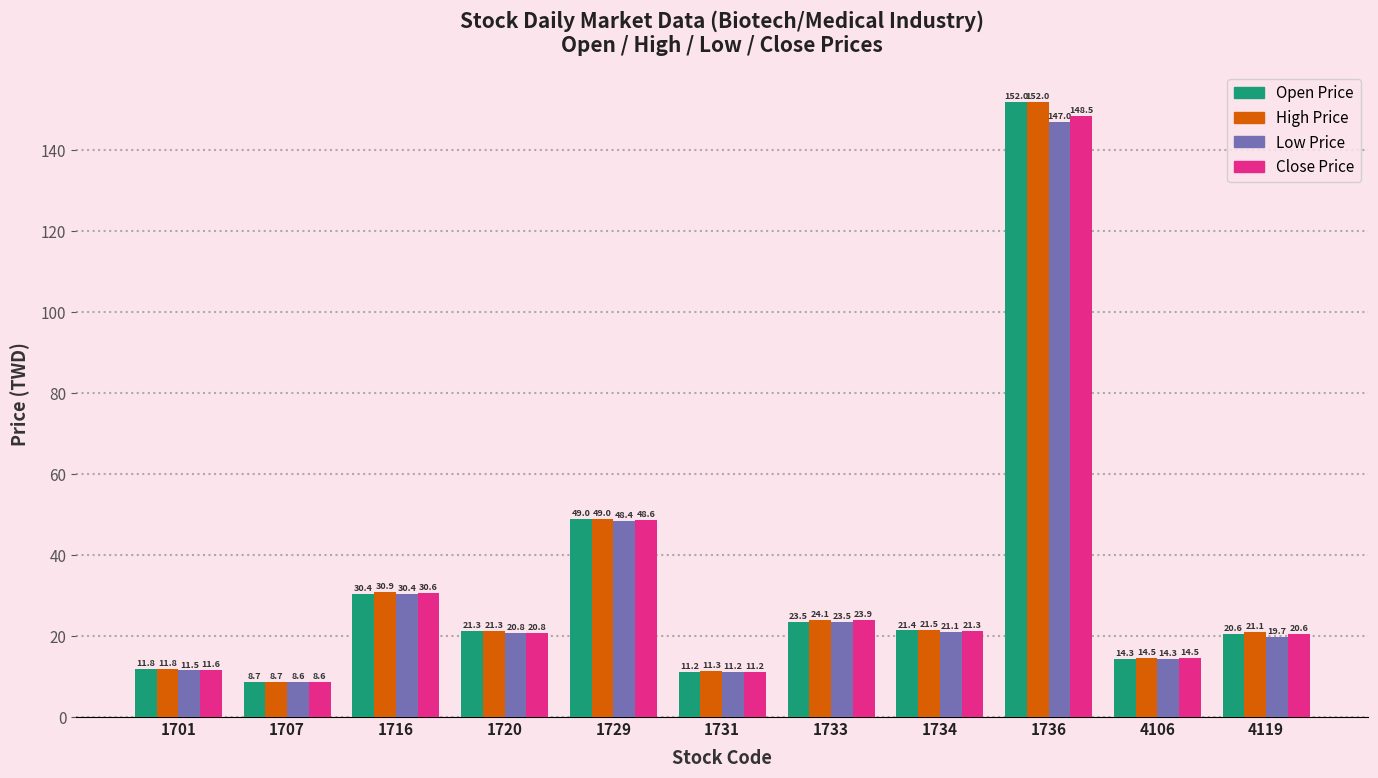

Which category has the highest value in the Low Price series?

1736